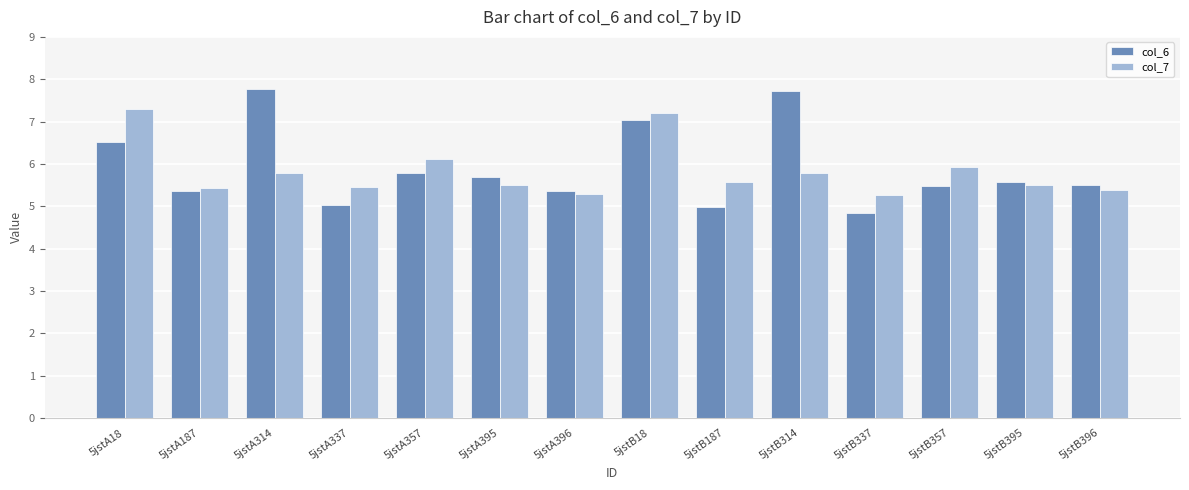

What is the difference between the highest and lowest values at 5jstA18?

0.8